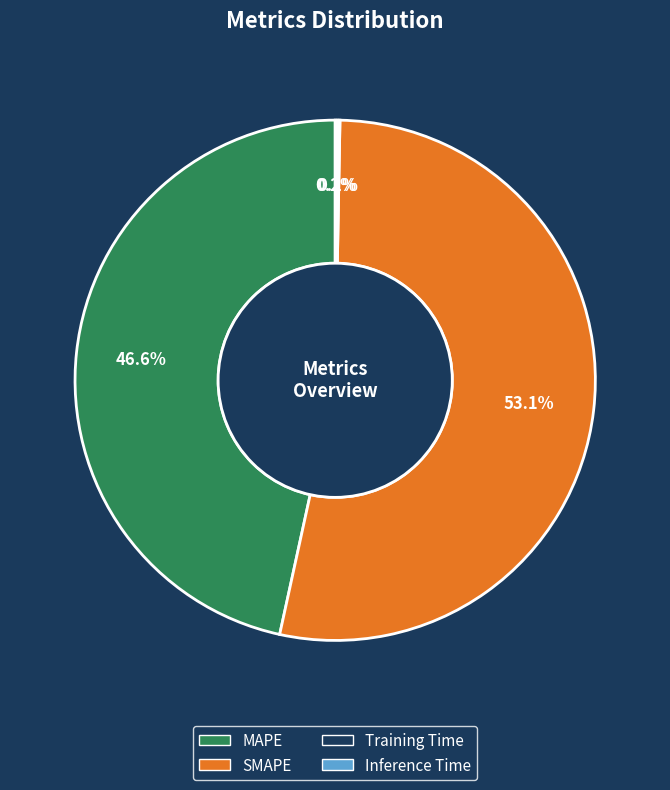

How much of the chart is everything except SMAPE?

46.9%